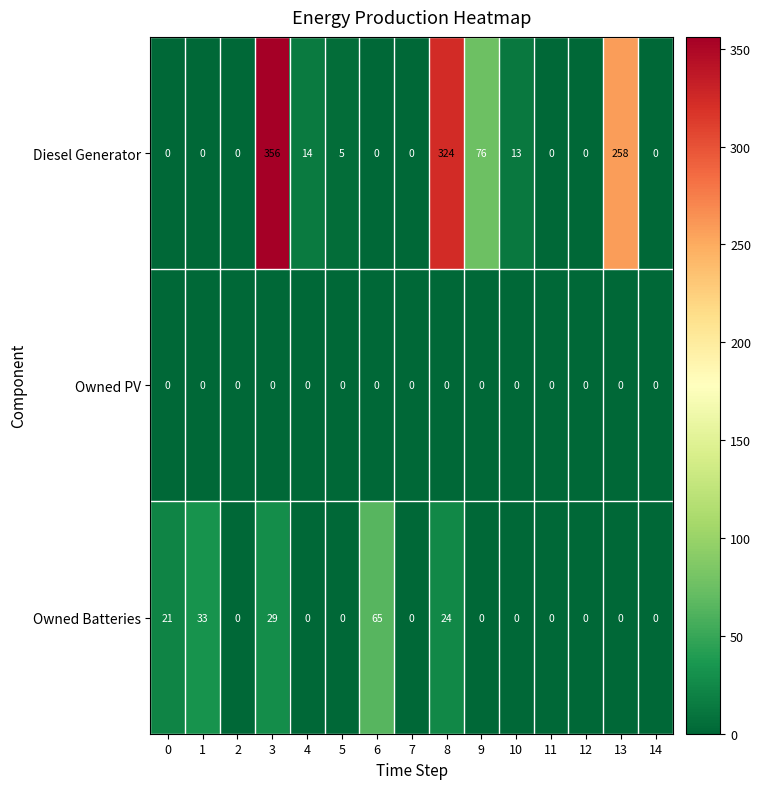

The value of Diesel Generator at 13 is 53. True or false?

False